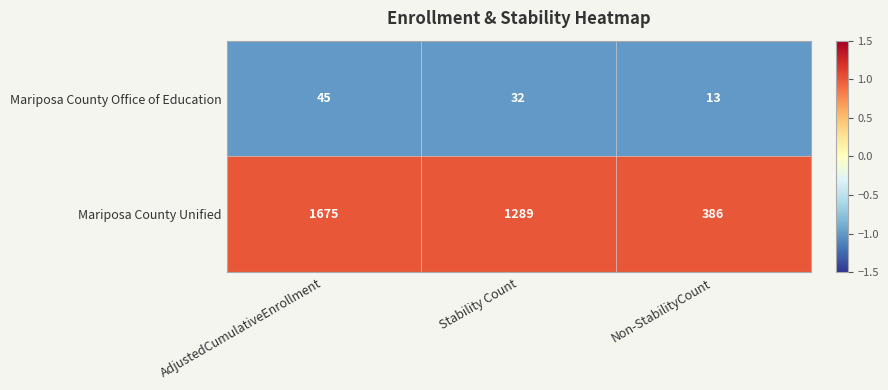

Which series has the widest spread of values?

Mariposa County Unified